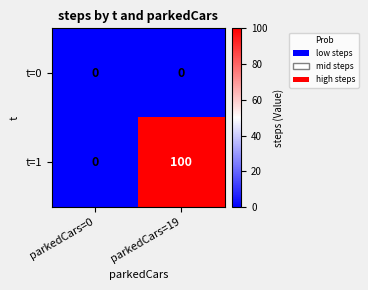

Reading right to left, what are all the values shown in this chart?

t=0: 0	0
t=1: 100	0